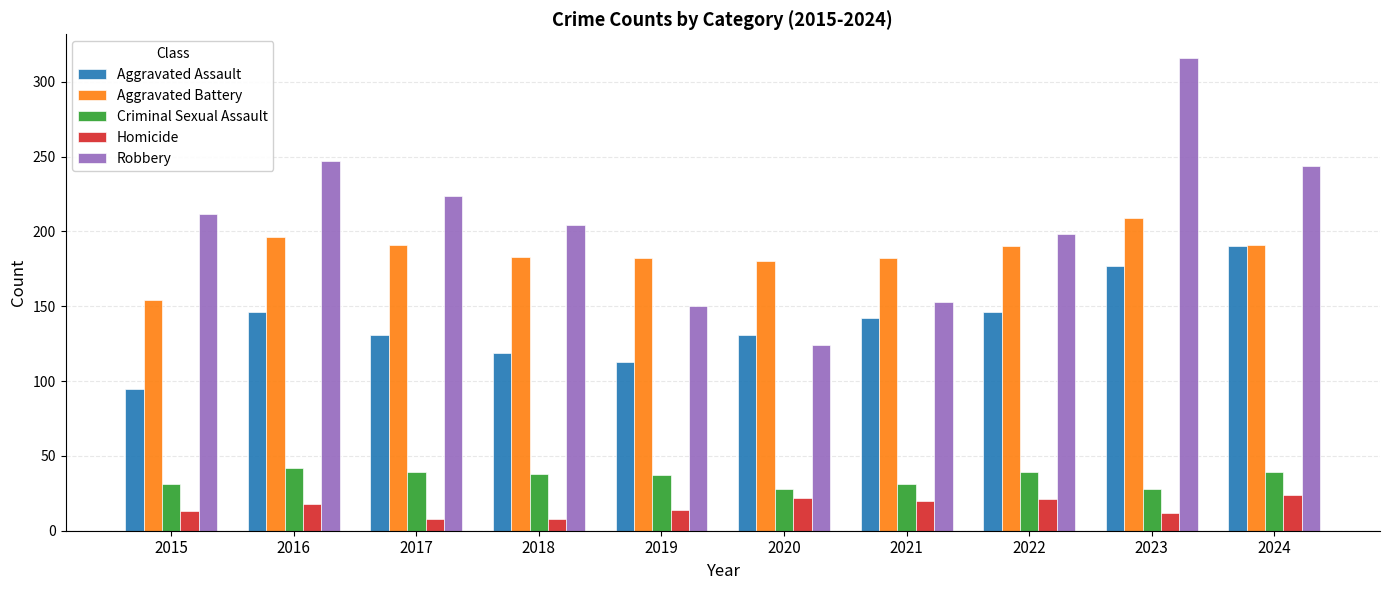

Which category has the lowest value in the Robbery series?

2020